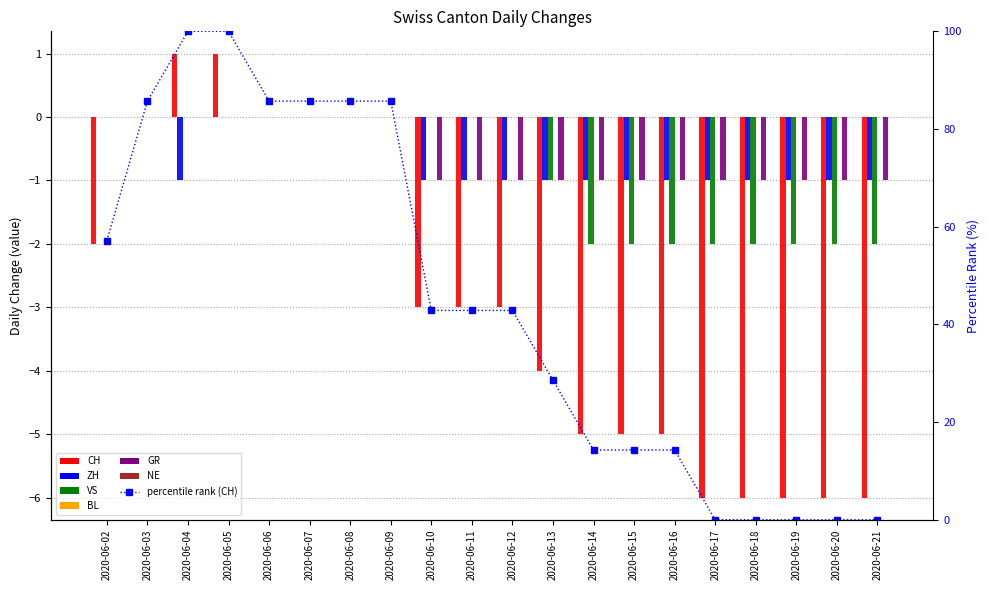

How many values in the CH series exceed -3?

8